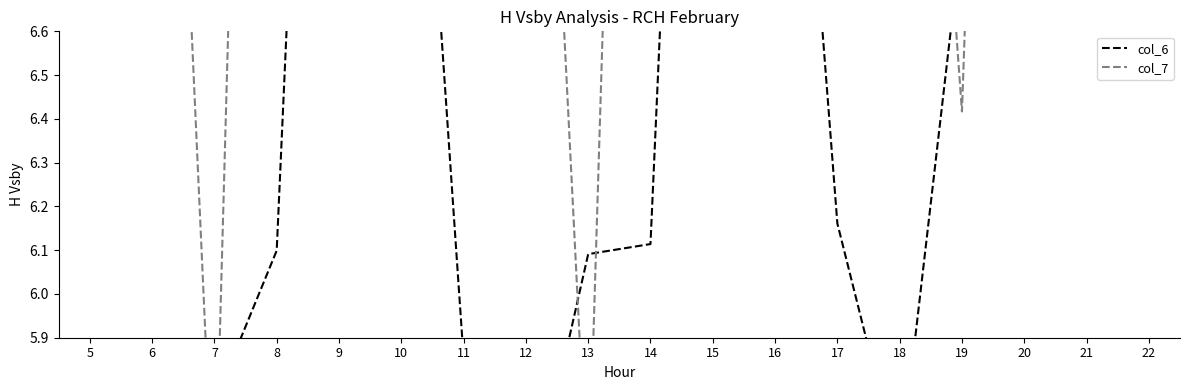

Which series ends up on top after the final intersection of col_7 and col_6?

col_7